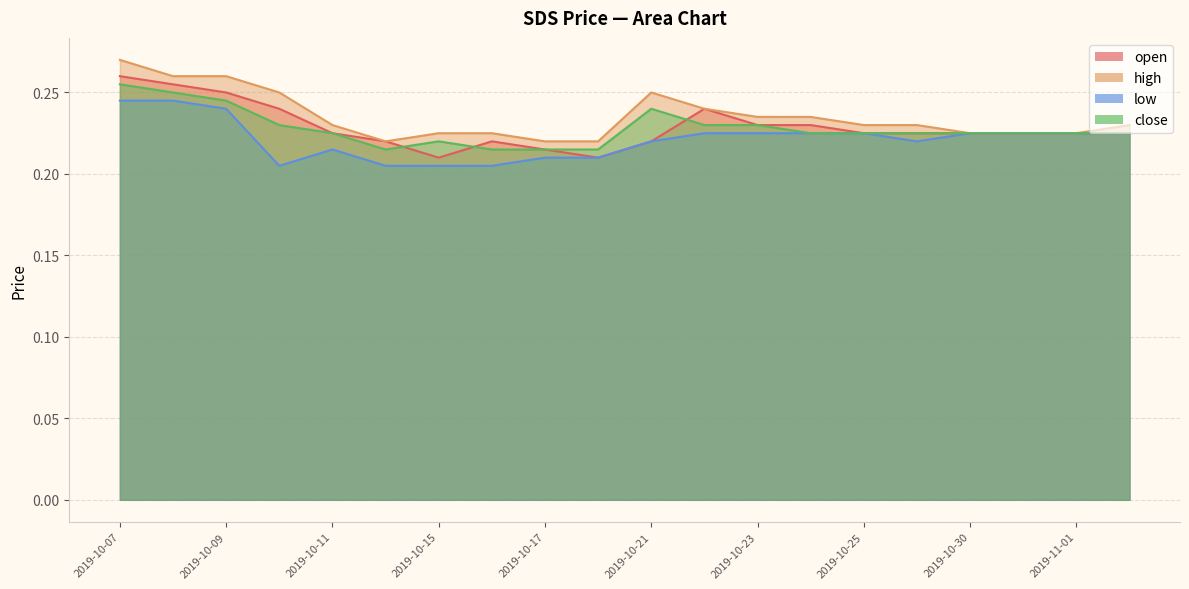

True or false: low and close cross at least once.

False